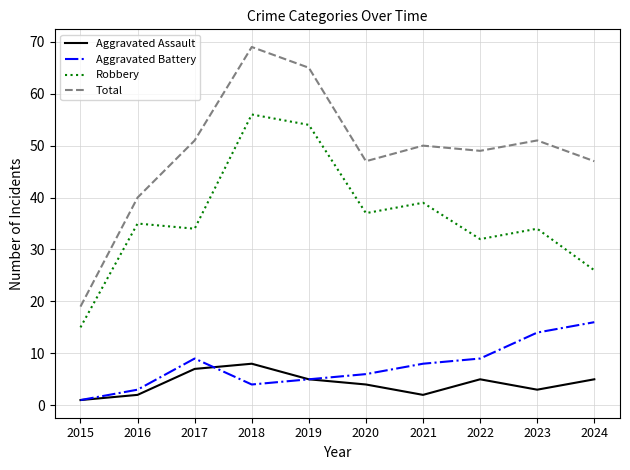

Which series has the largest range (max minus min)?

Total